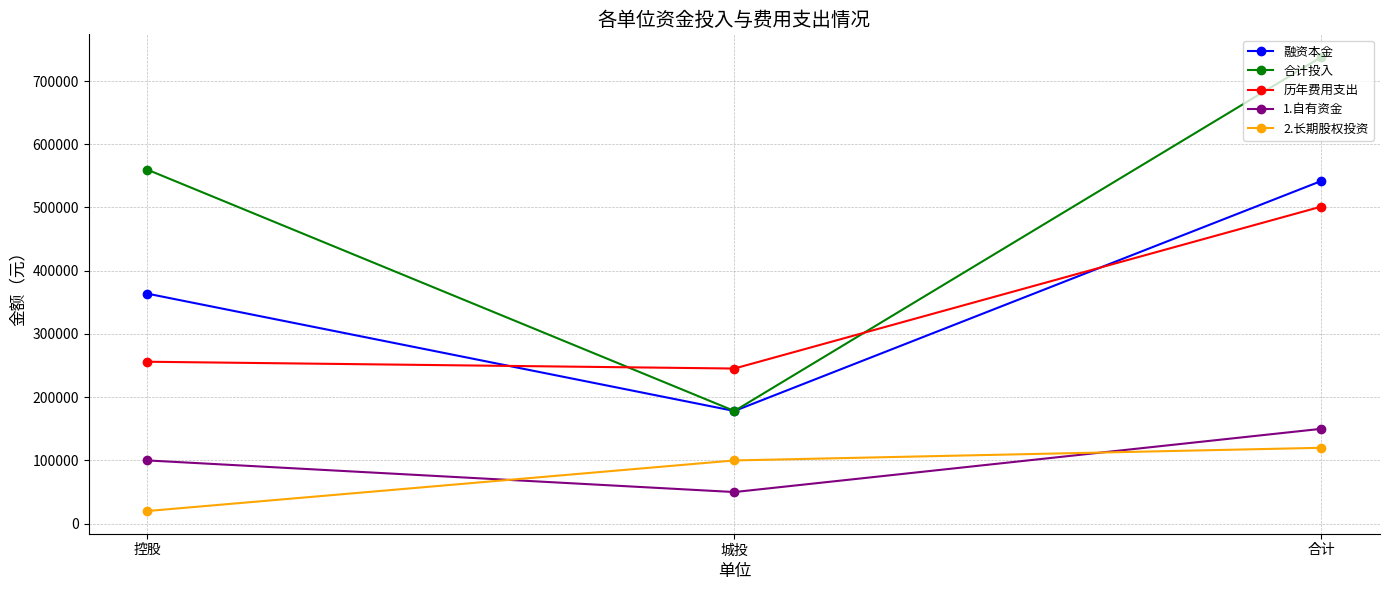

What is the greatest value displayed?

737940.5